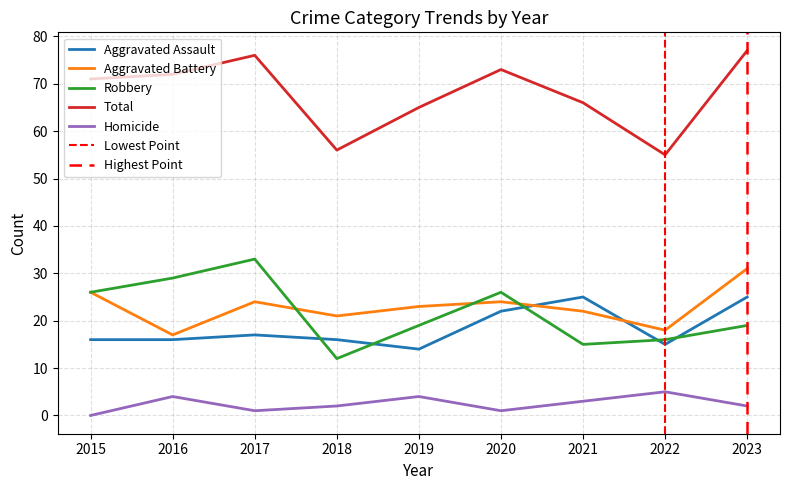

Between 2022 and 2016, which is larger?

2016